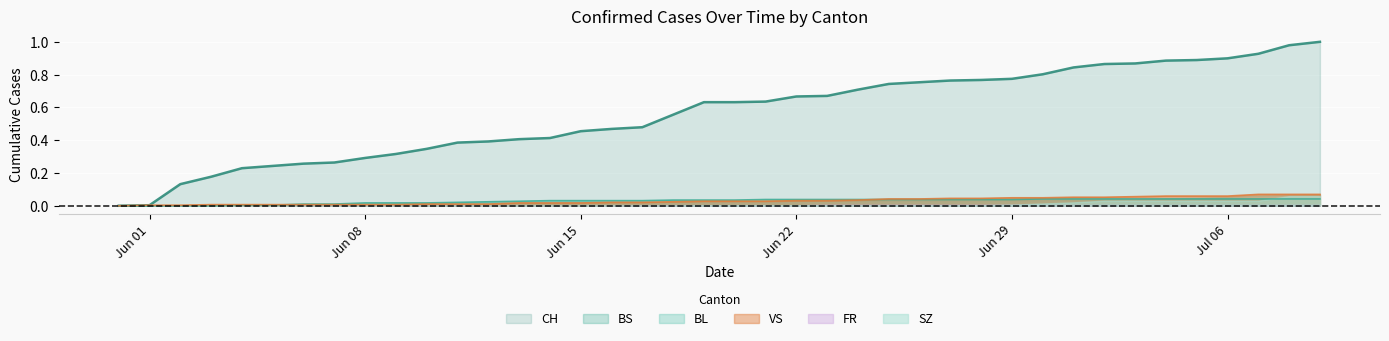

What is the label of the 35th point from the left?

2020-07-04